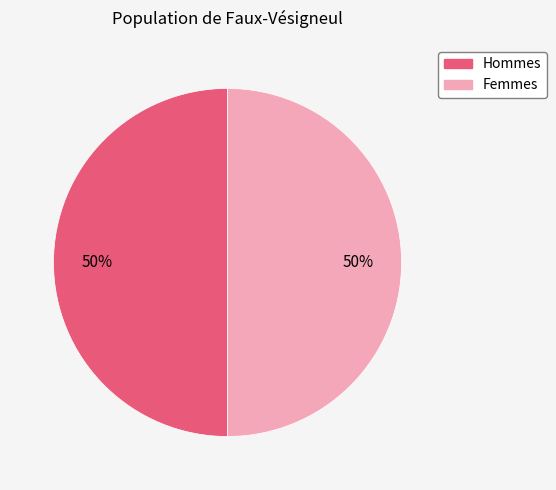

To the nearest percent, what is the average slice percentage?

50%